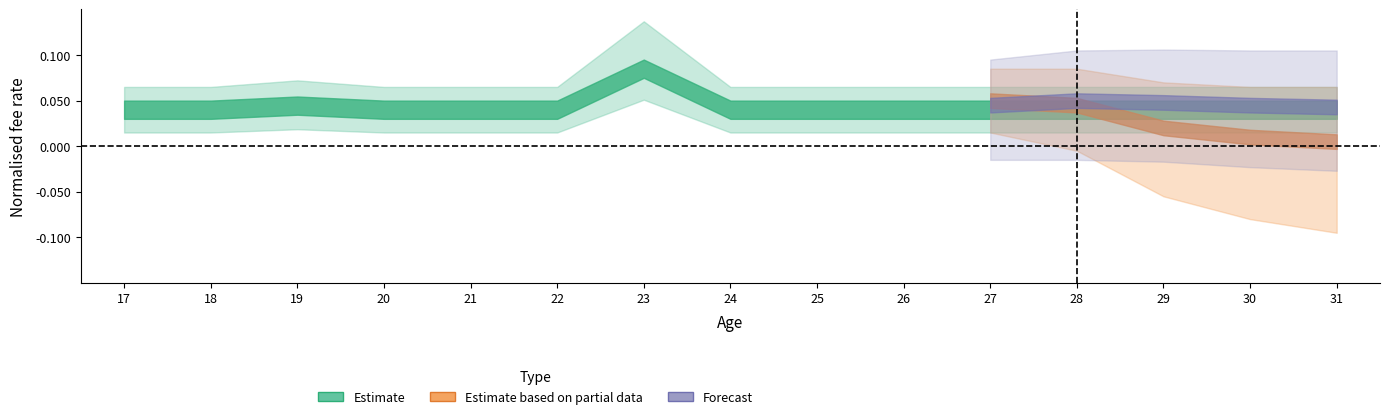

Where is Estimate nearest to the value 0?

18